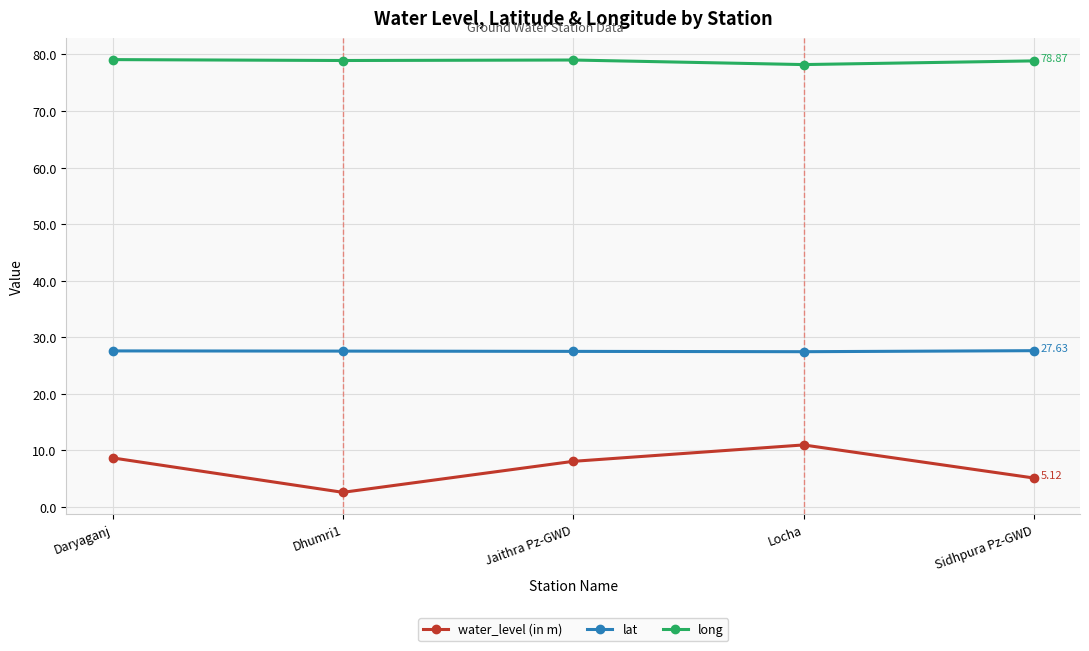

What is the maximum value for water_level (in m)?

11.0